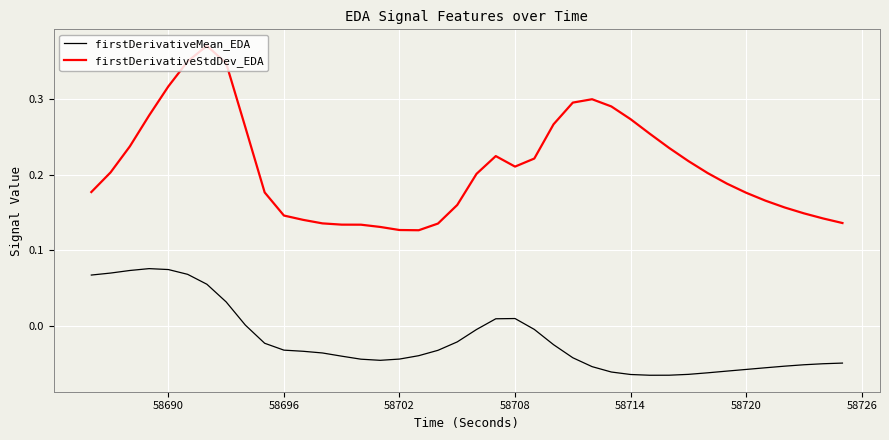

What are all the series names shown in the legend?

firstDerivativeMean_EDA, firstDerivativeStdDev_EDA